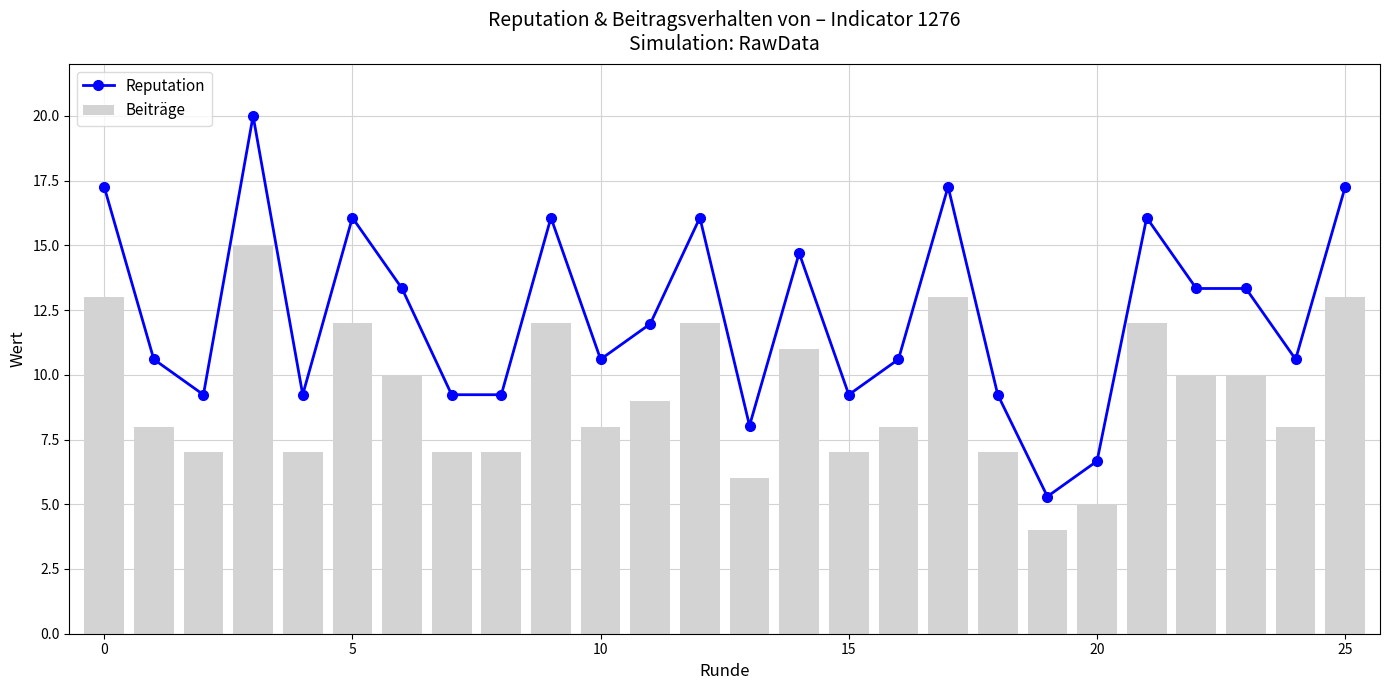

Is it true that Reputation equals 16.1 at 12?

True